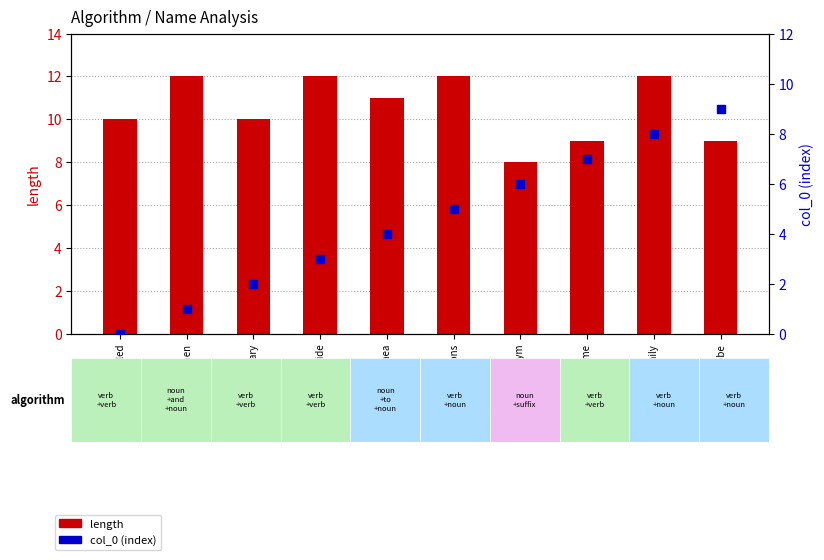

What are all the series names shown in the legend?

length, col_0 (index)